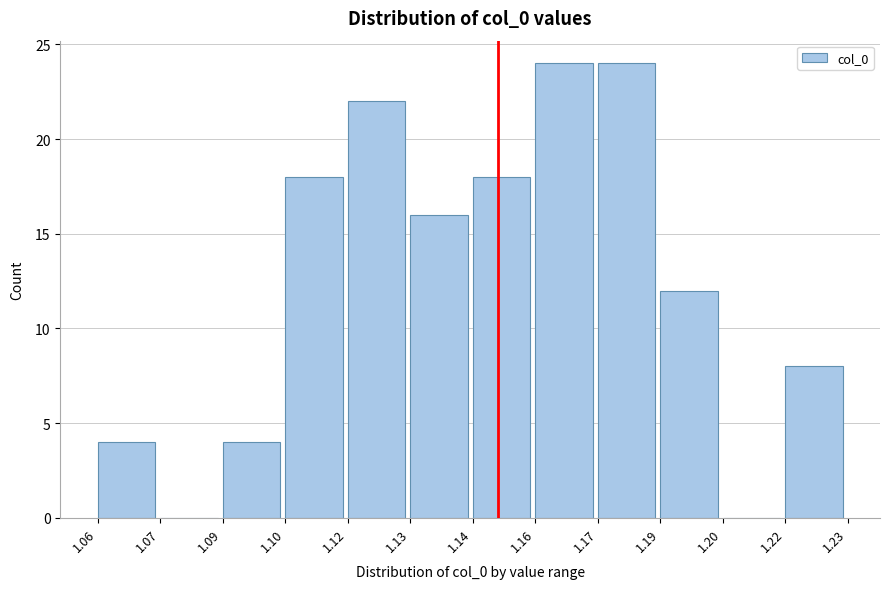

Reading left to right, list all the values displayed in this chart.

1.06=4	1.07=0	1.09=4	1.10=18	1.12=22	1.13=16	1.14=18	1.16=24	1.17=24	1.19=12	1.20=0	1.22=8